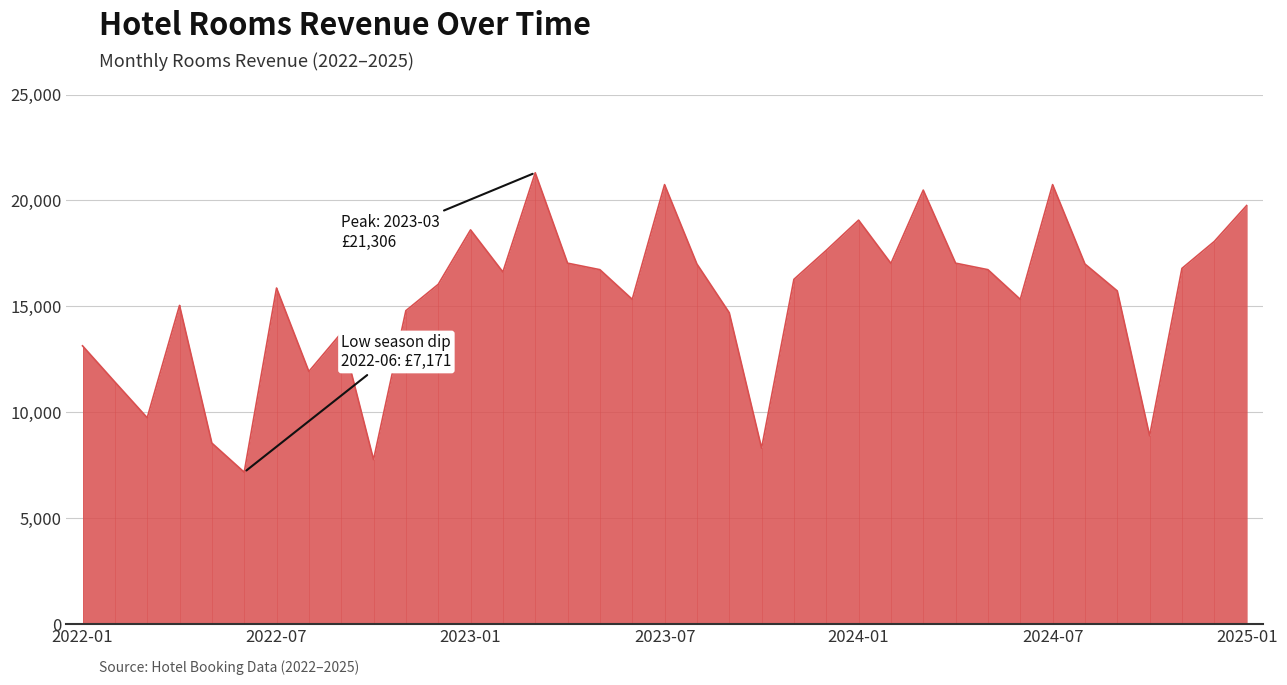

Does the chart have visible grid lines?

Yes